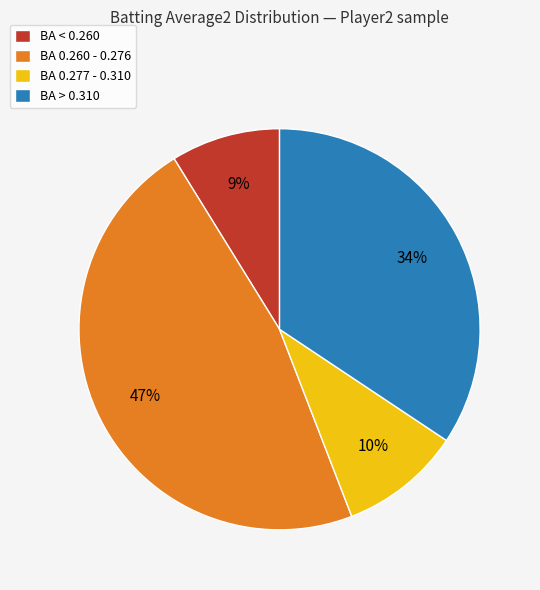

Is the sum of BA > 0.310 and BA 0.260 - 0.276 greater than half?

Yes